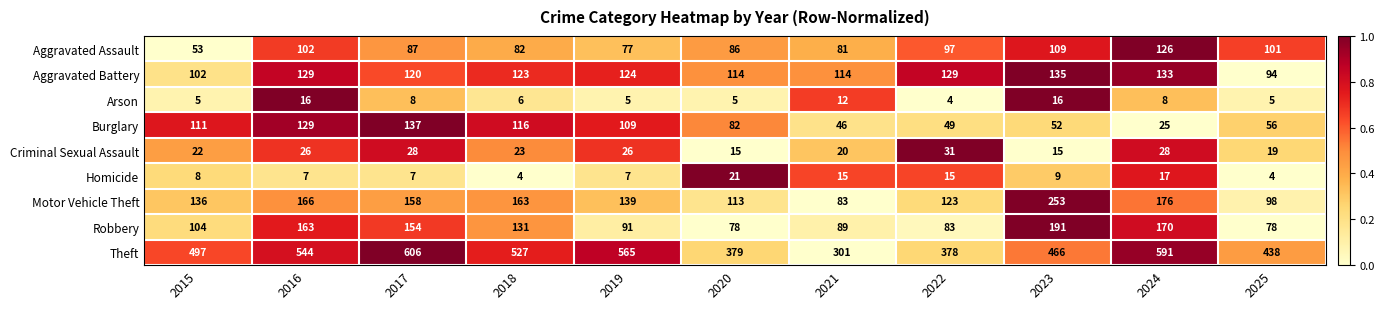

At which category does the chart reach its peak across all series?

2017